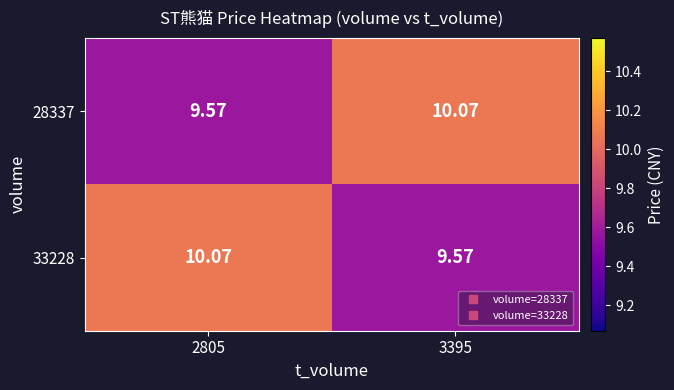

Is the value of 28337 at 2805 greater than the value of 33228 at 2805?

No